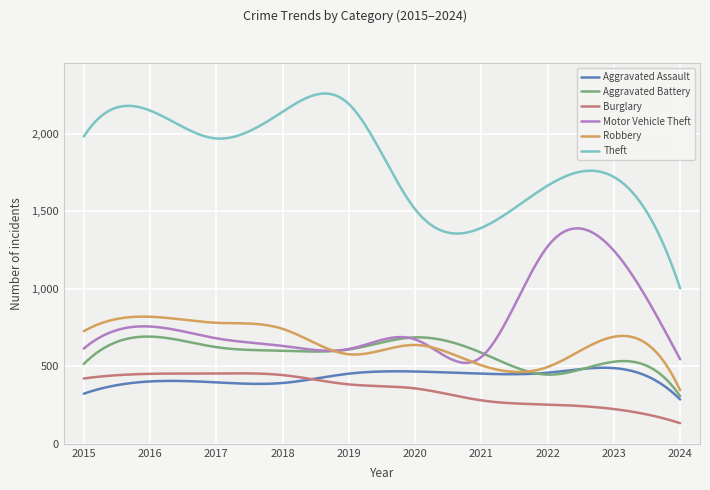

What is the maximum value for Aggravated Assault?

490.4